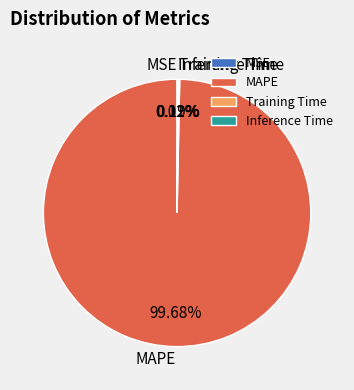

Does any single category account for the majority?

Yes